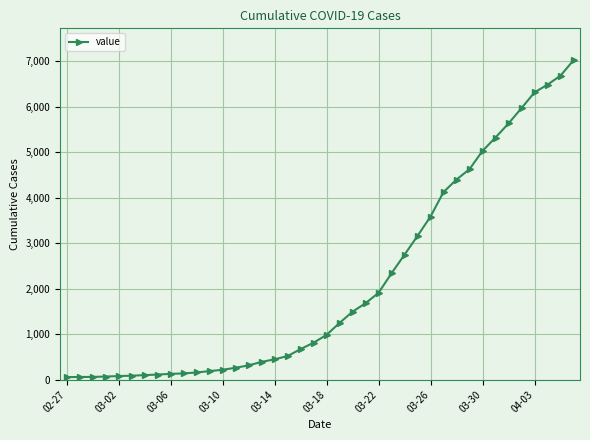

What is the maximum value shown in the chart?

7022